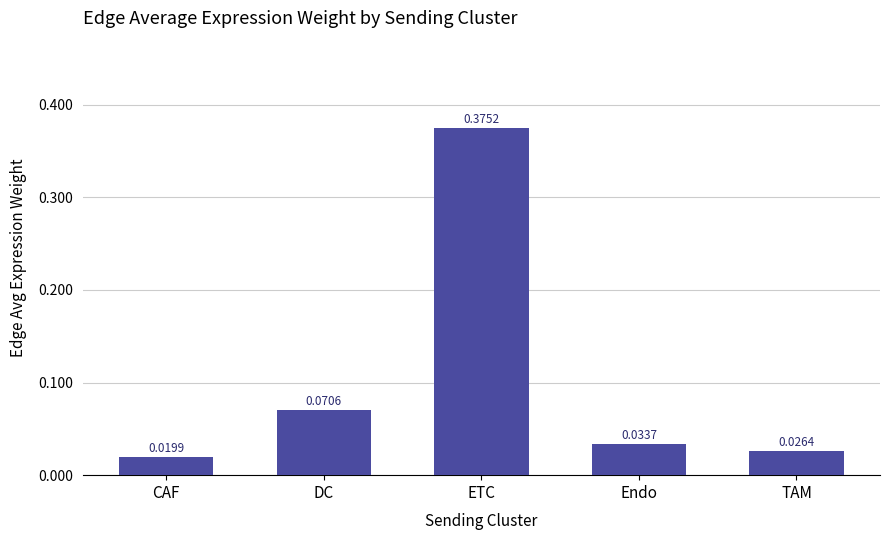

Which label corresponds to the largest value in the chart?

ETC